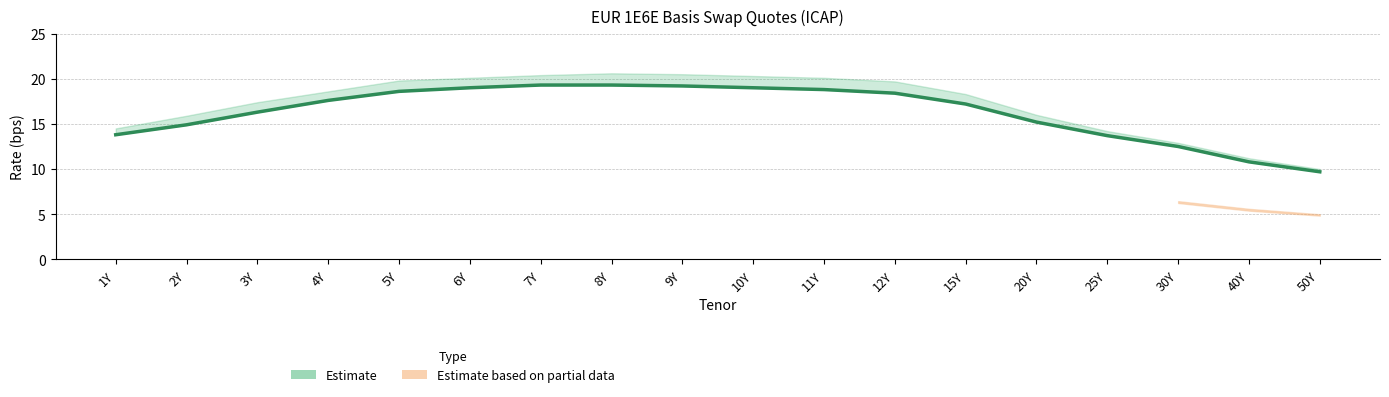

List the labels in order of ASK value, smallest first.

50Y, 40Y, 30Y, 25Y, 1Y, 2Y, 20Y, 3Y, 15Y, 4Y, 12Y, 5Y, 6Y, 11Y, 10Y, 7Y, 9Y, 8Y